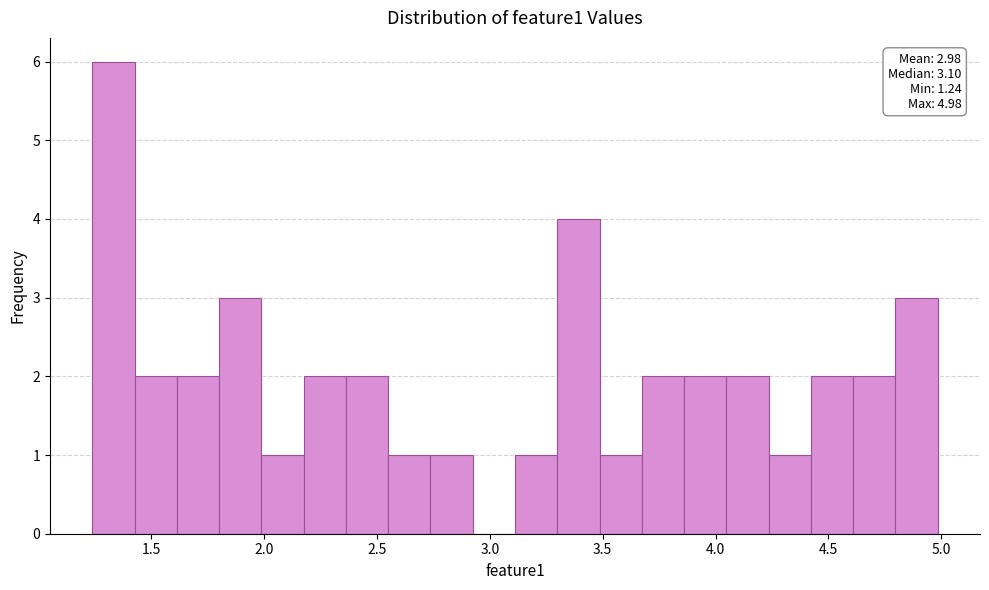

Read against the x-axis, roughly where is the centre of the tallest bar?

1.35